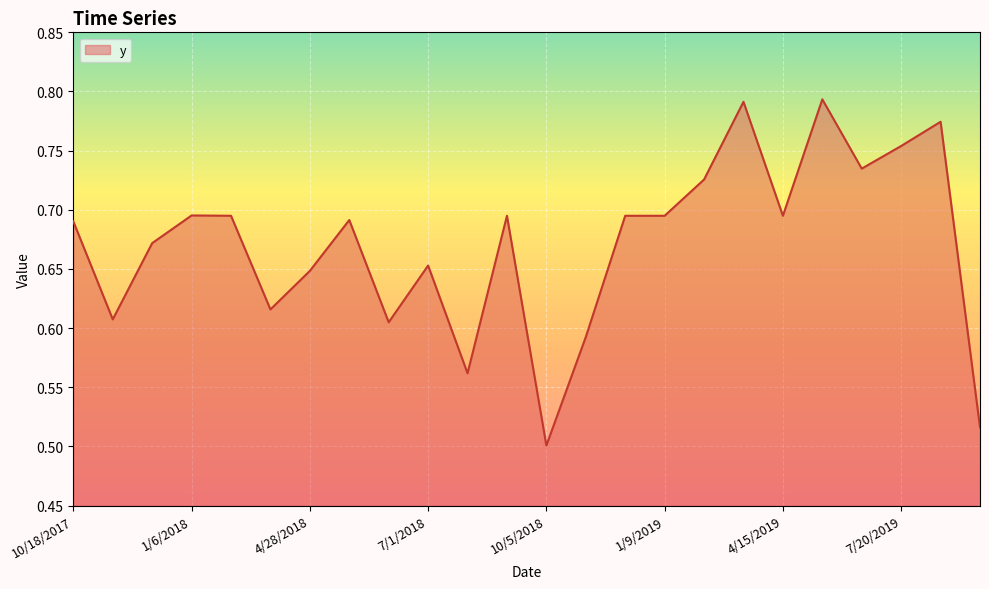

Reading right to left, list all the values displayed in this chart.

0.5	0.8	0.8	0.7	0.8	0.7	0.8	0.7	0.7	0.7	0.6	0.5	0.7	0.6	0.7	0.6	0.7	0.6	0.6	0.7	0.7	0.7	0.6	0.7